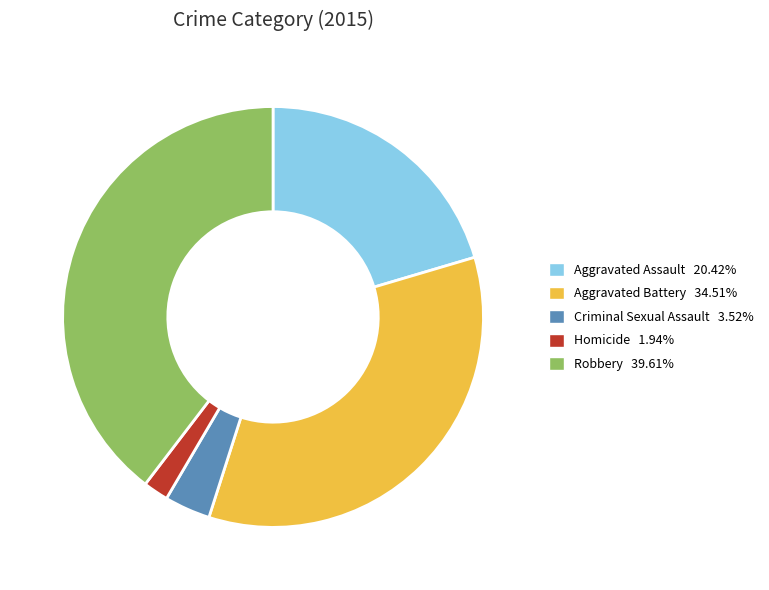

Does any single category account for the majority?

No